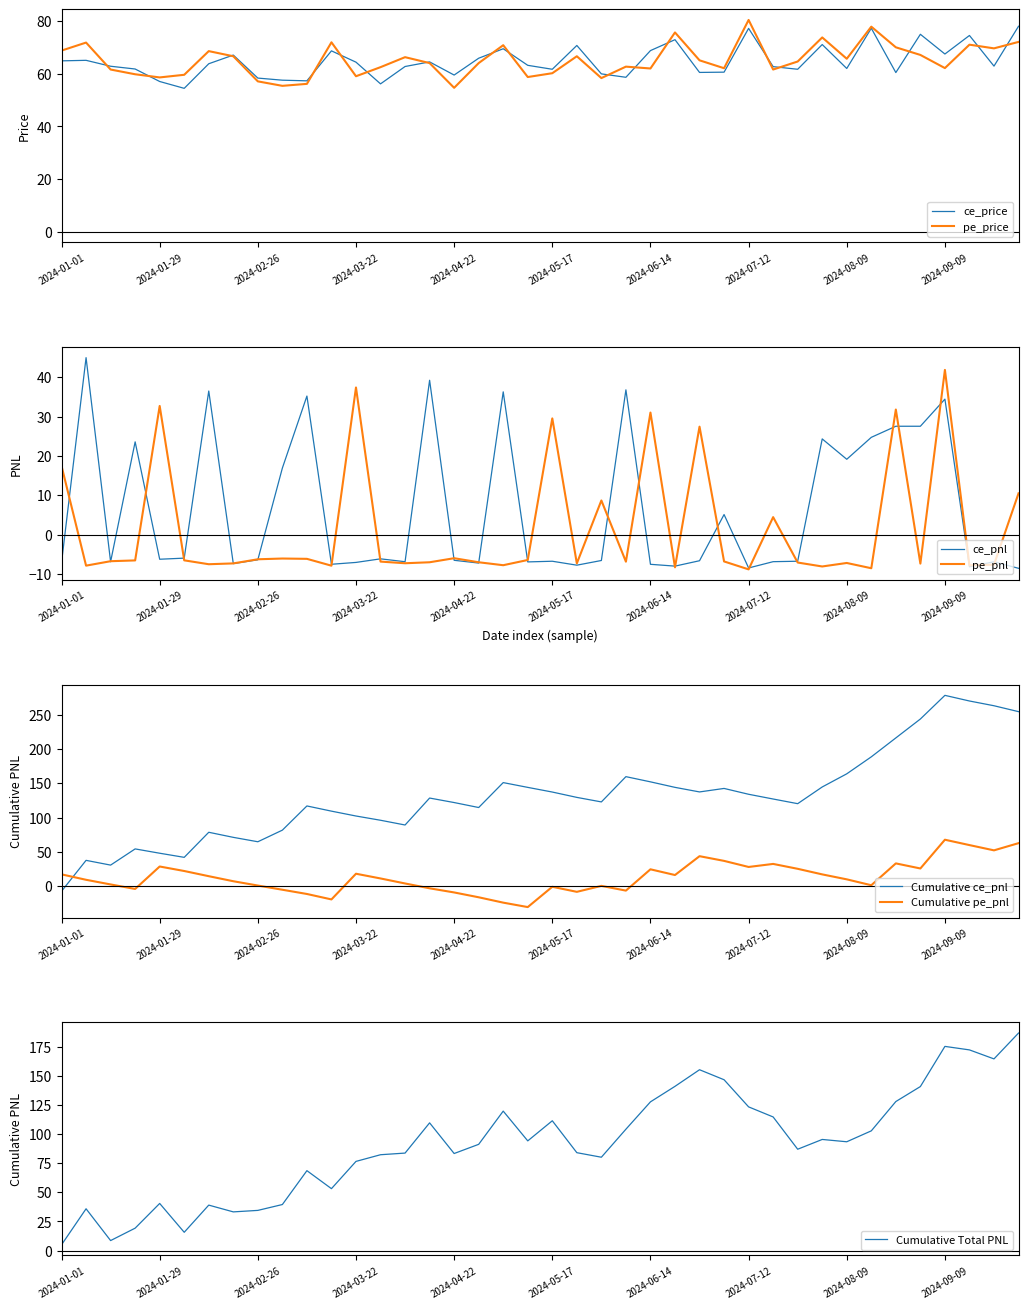

Is it true that pe_pnl equals 32.7 at 2024-01-29?

True